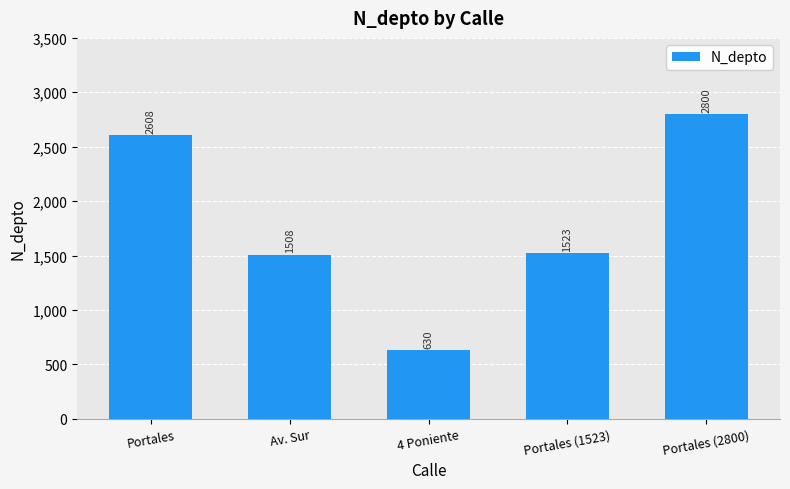

What is the sum of the values at 4 Poniente and Portales?

3238